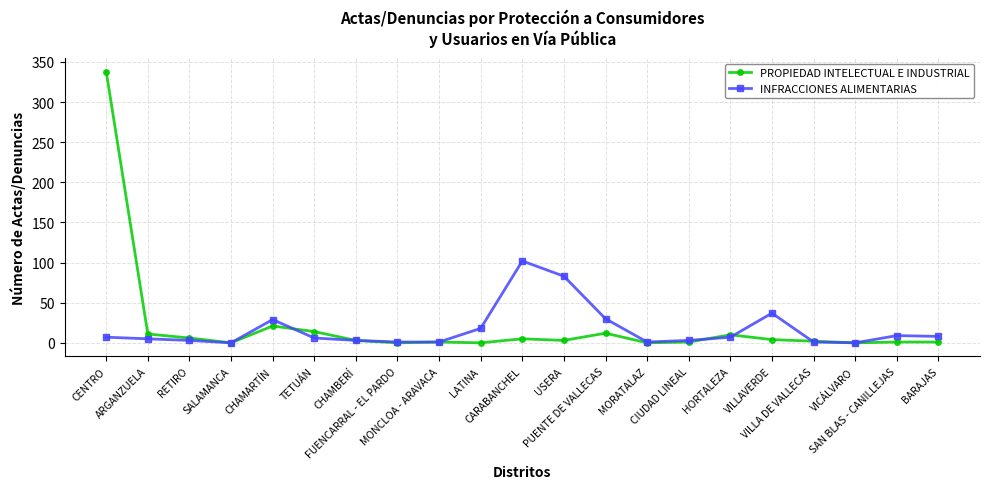

True or false: PROPIEDAD INTELECTUAL E INDUSTRIAL has more than 2 interior local peaks.

True